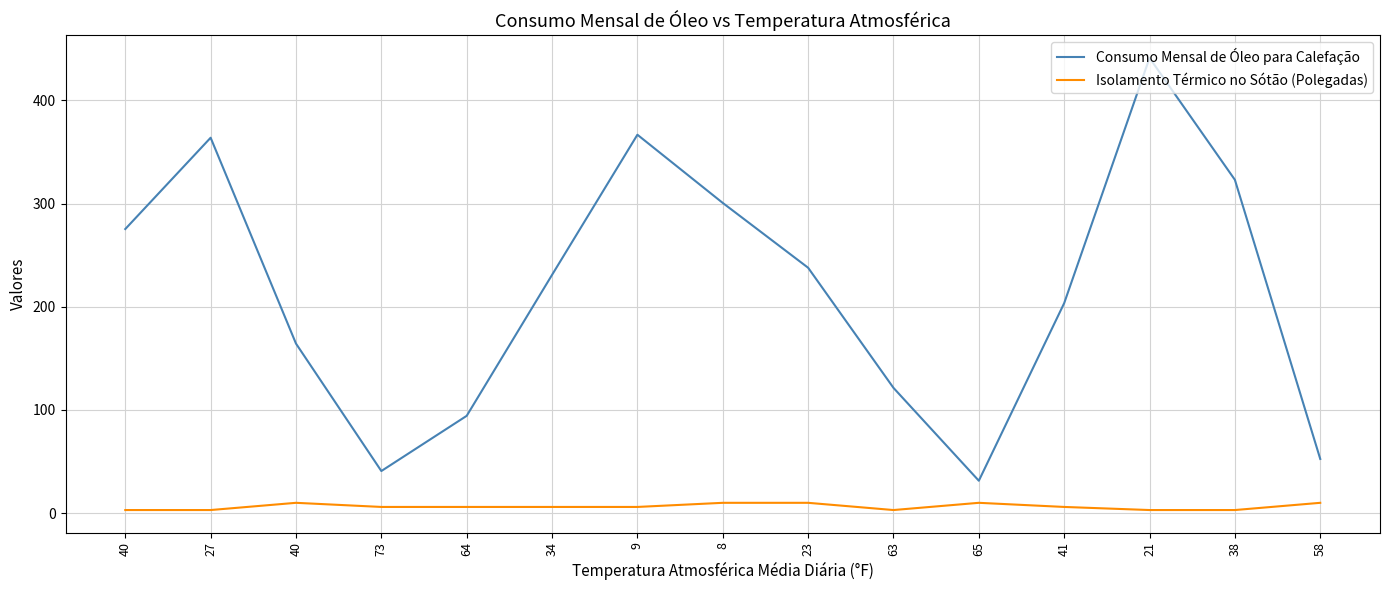

Is it true that Consumo Mensal de Óleo para Calefação equals 94.3 at 64?

True